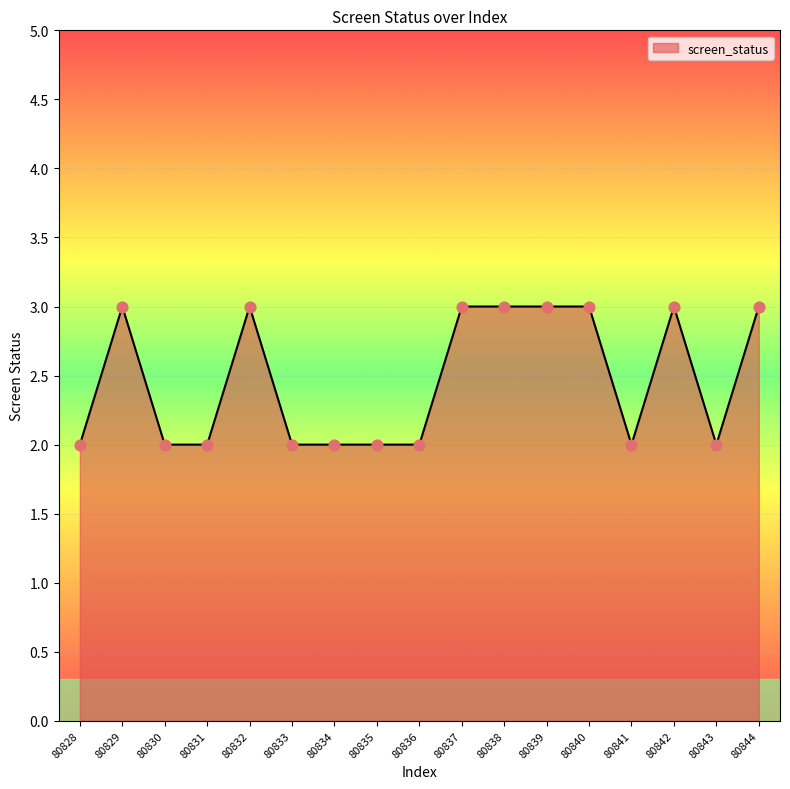

What is the ratio of the value at 80837 to the value at 80834?

1.5